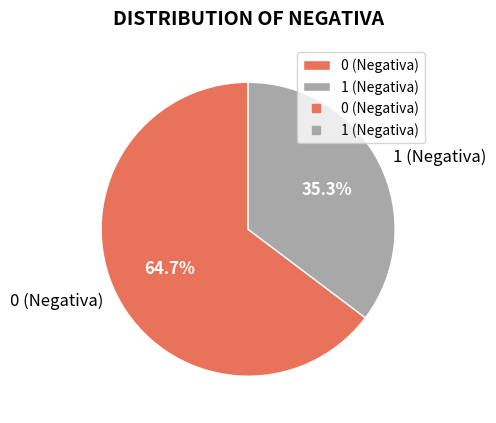

Which category has the biggest portion of the pie?

0 (Negativa)